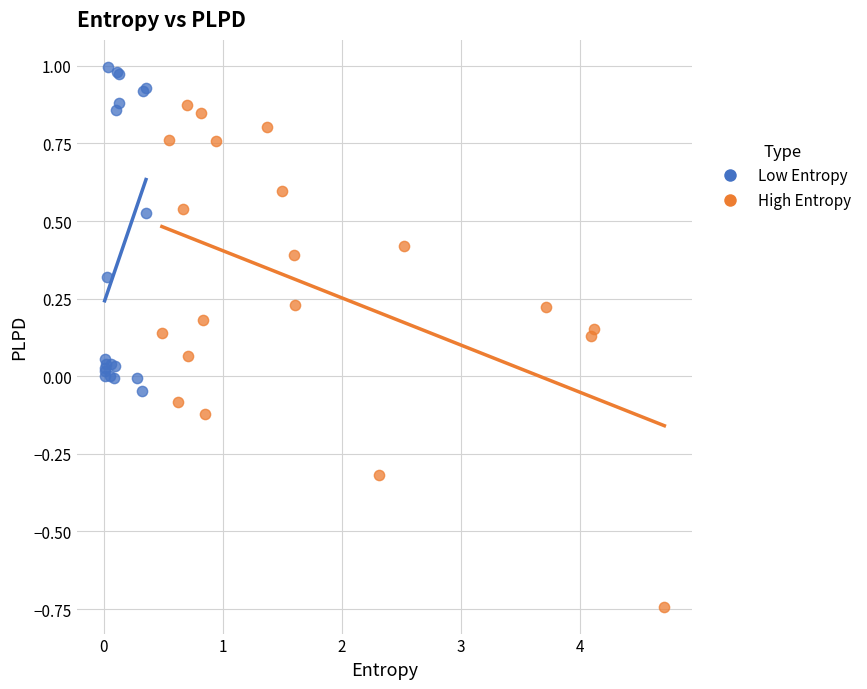

Which series contains the highest Y value?

Low Entropy